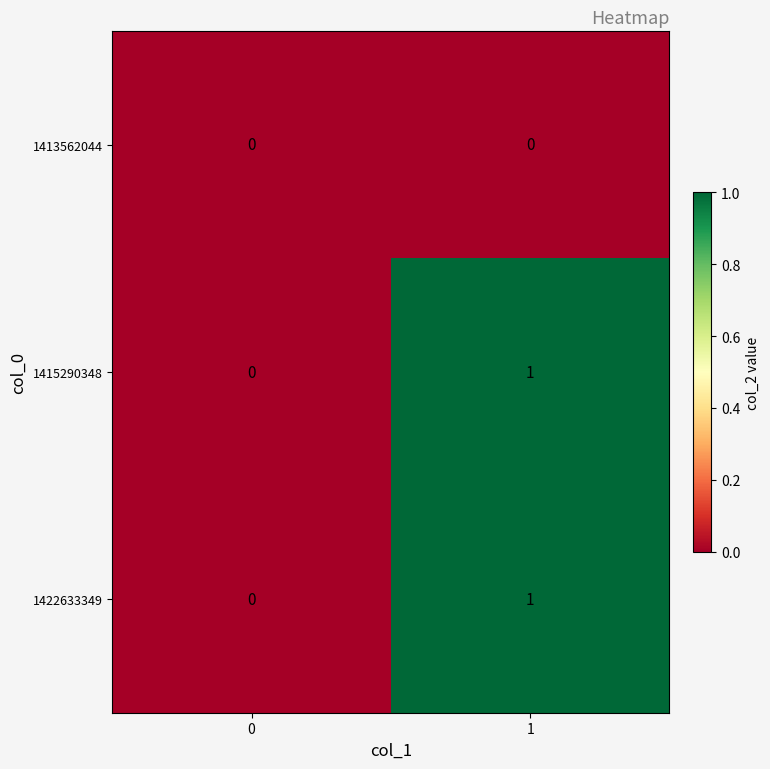

How many series are shown in this chart?

3